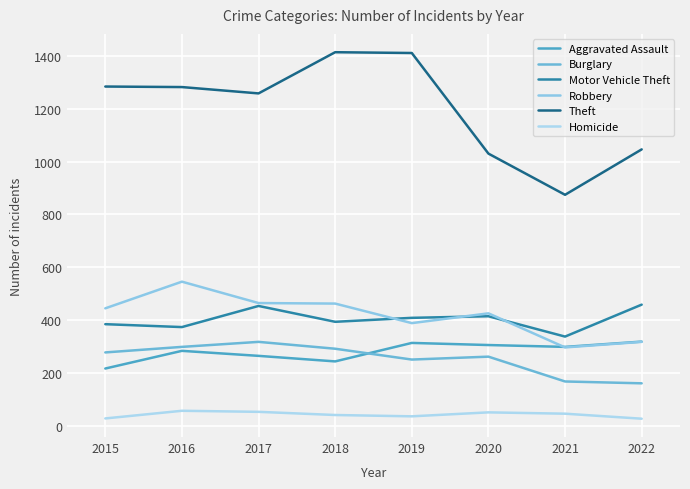

How many series are shown in this chart?

6